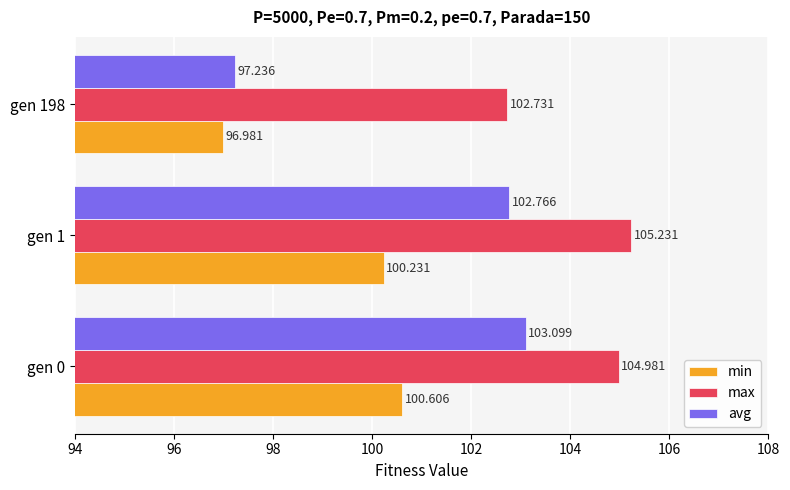

Which series has the largest total across all categories?

max